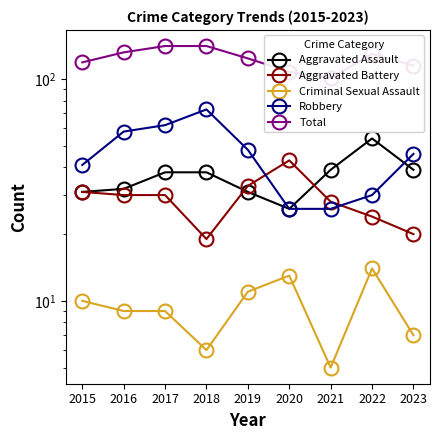

True or false: Criminal Sexual Assault has more than 1 interior local peaks.

True